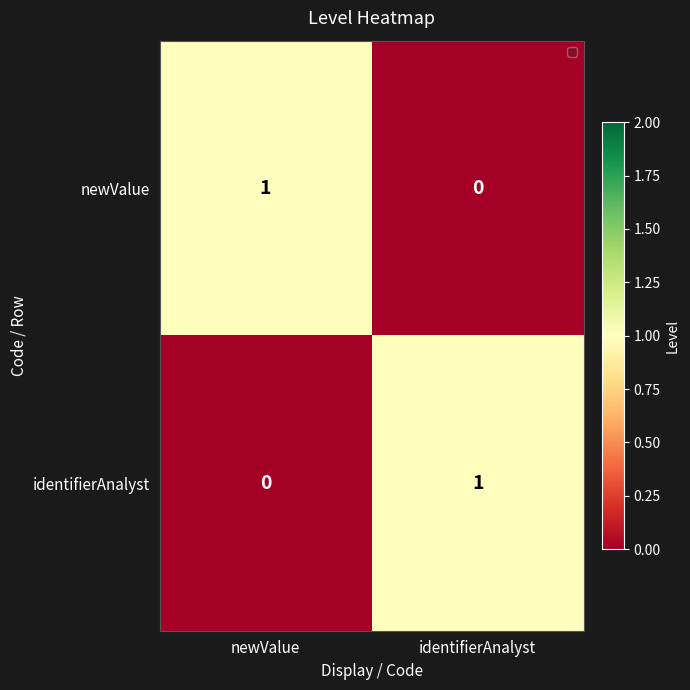

Is the value of identifierAnalyst at identifierAnalyst greater than the value of newValue at identifierAnalyst?

Yes